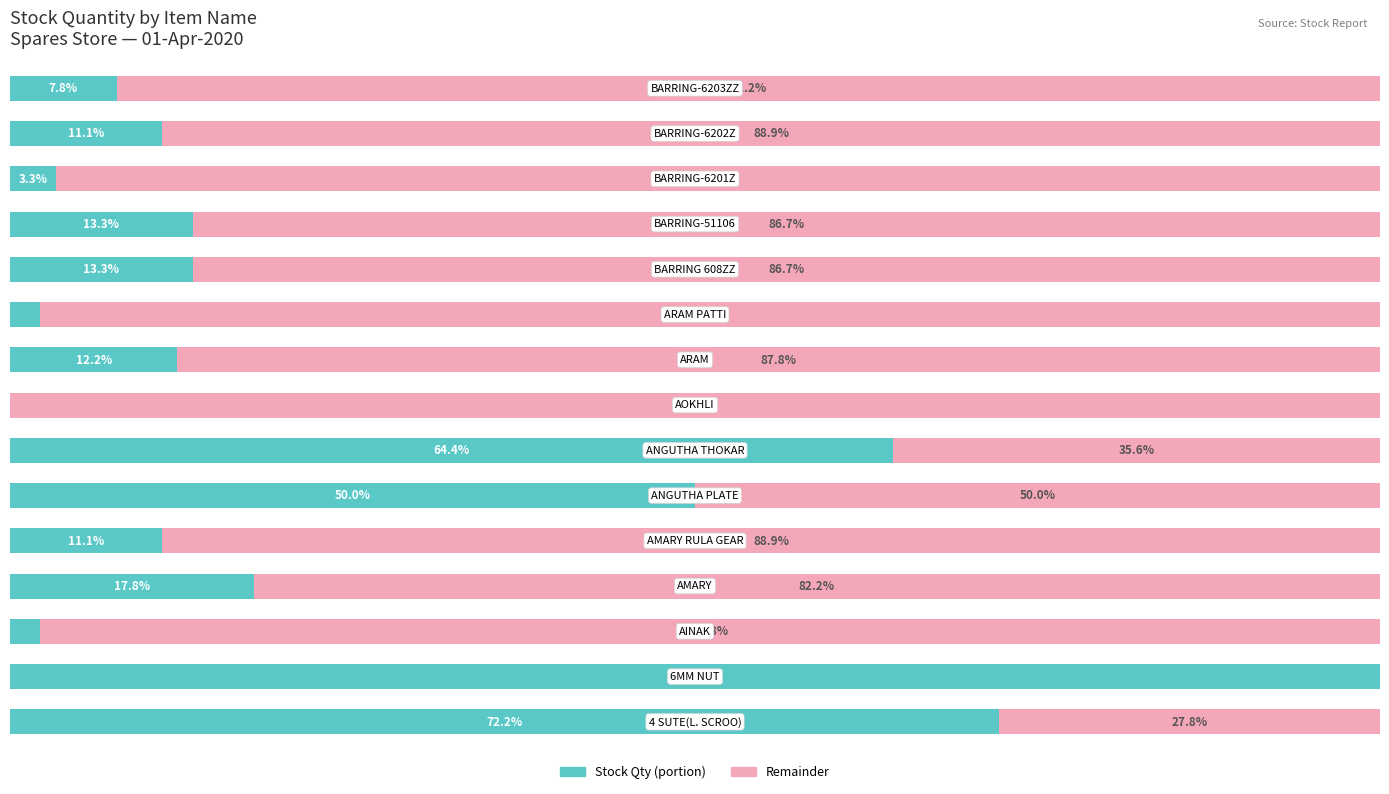

Reading left to right, list all the values displayed in this chart.

Stock Qty (portion): 72.2	100.0	2.2	17.8	11.1	50.0	64.4	0.0	12.2	2.2	13.3	13.3	3.3	11.1	7.8
Remainder: 27.8	0.0	97.8	82.2	88.9	50.0	35.6	100.0	87.8	97.8	86.7	86.7	96.7	88.9	92.2